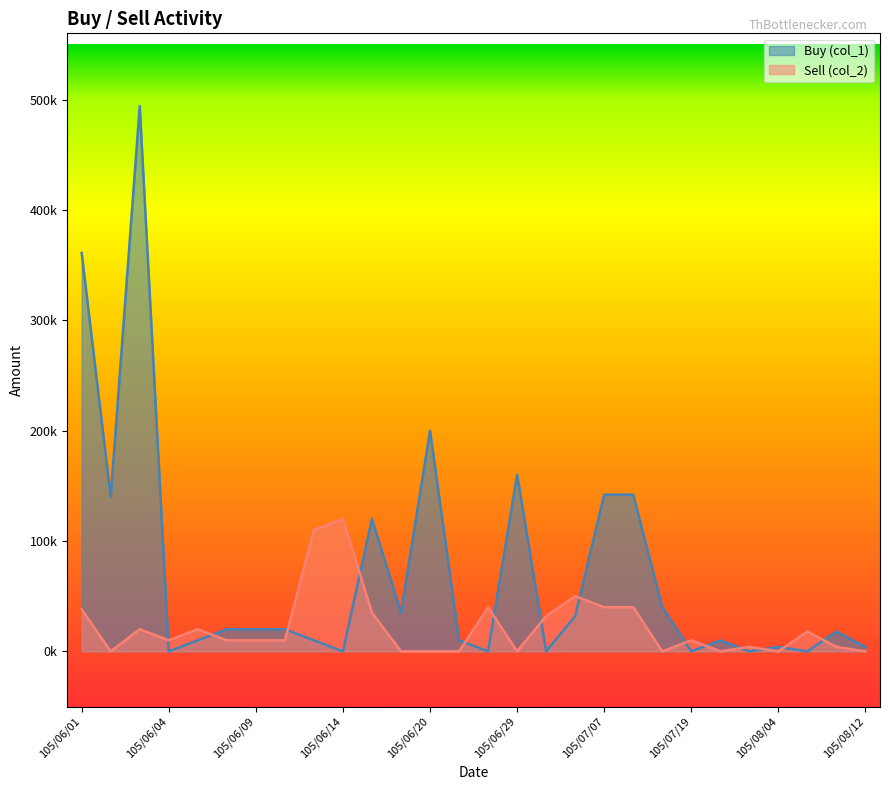

True or false: Buy (col_1) has a value of 326638 at 105/06/14.

False